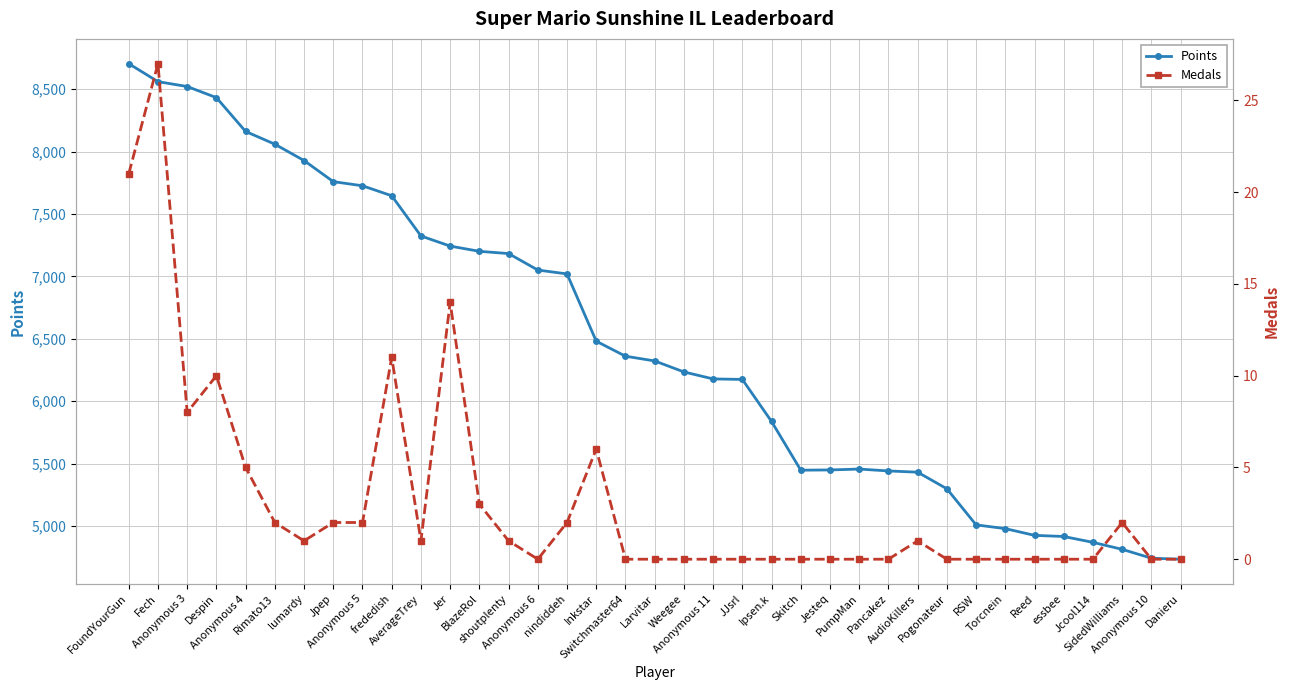

What is the difference between the maximum and second lowest values in the Points series?

3961